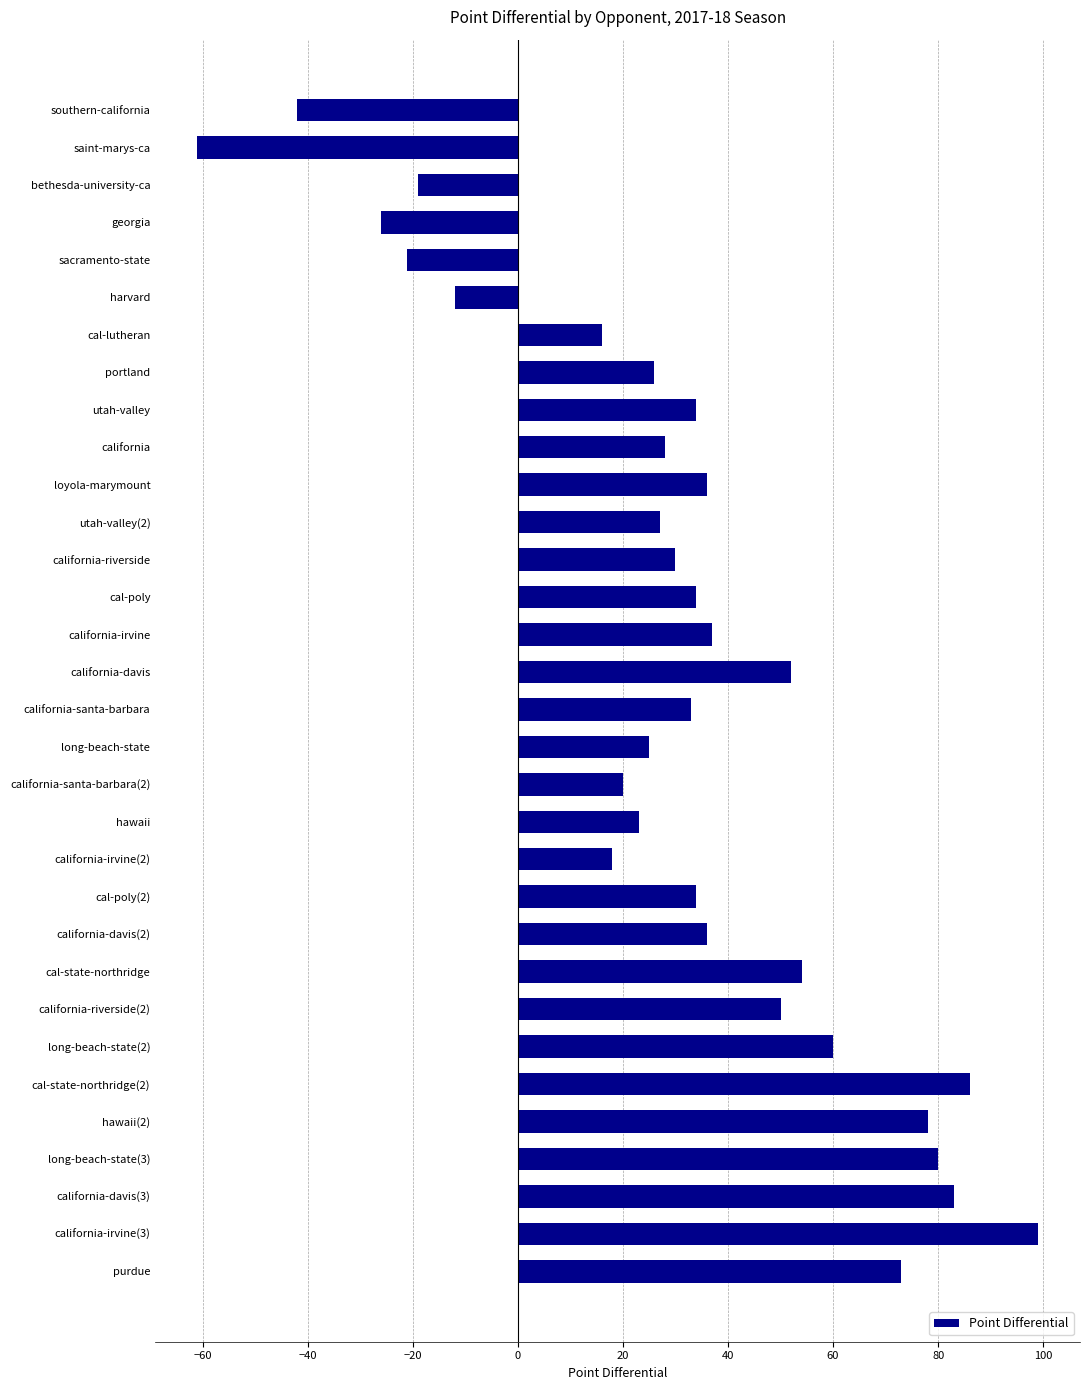

What is the label of the 29th bar from the top?

long-beach-state(3)